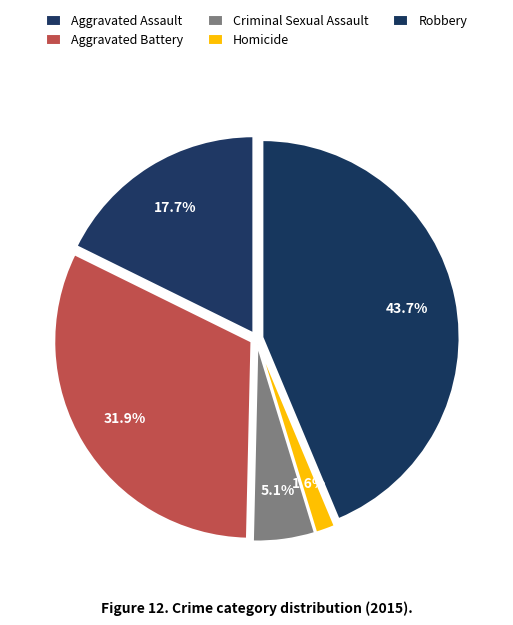

What percentage is the Aggravated Assault slice, to the nearest percent?

18%